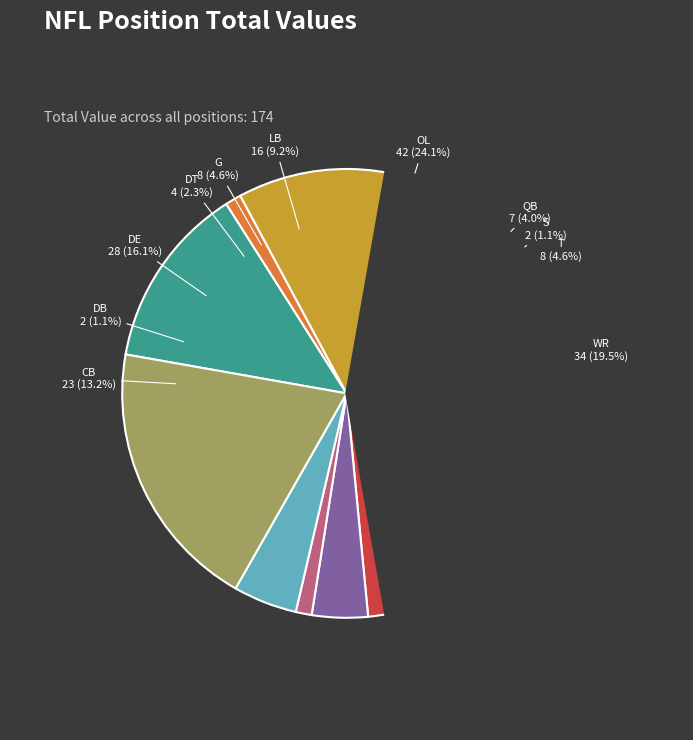

What is the change in value from CB to LB?

-7